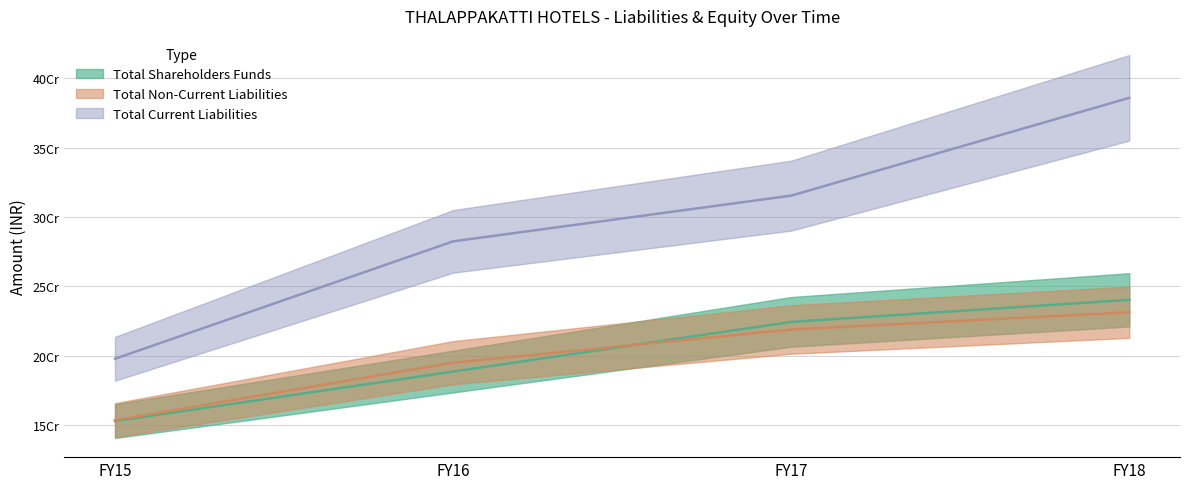

What is the maximum value shown in the chart?

385929322